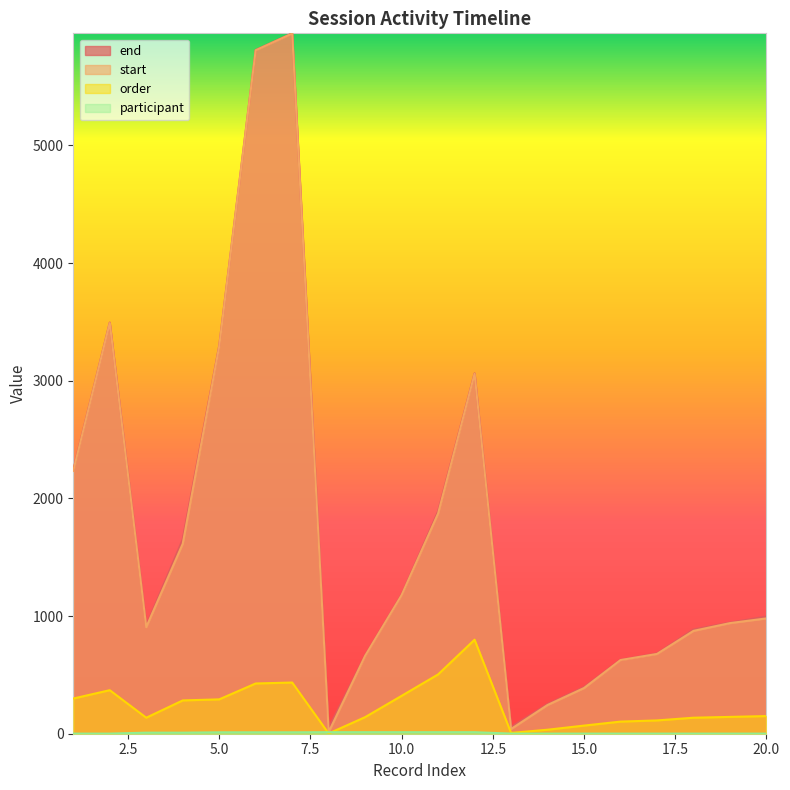

At which label does order first exceed 150?

1